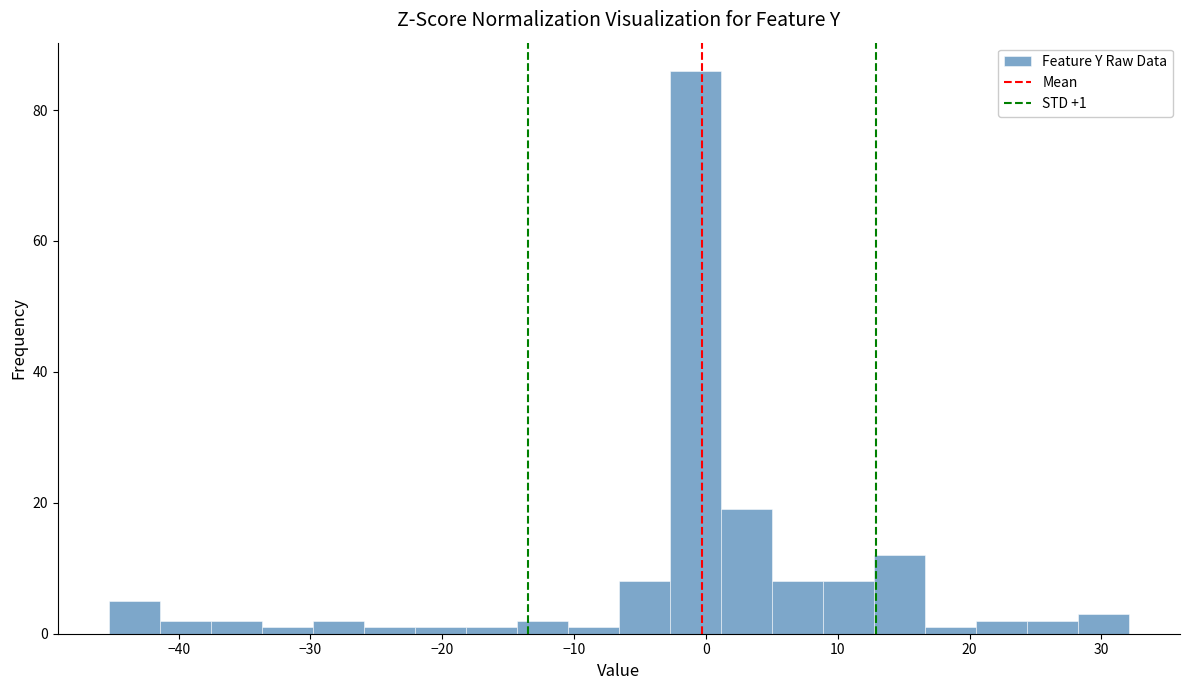

Around what value on the x-axis is the tallest bar? Give the approximate position of its centre, as read against the axis.

-1